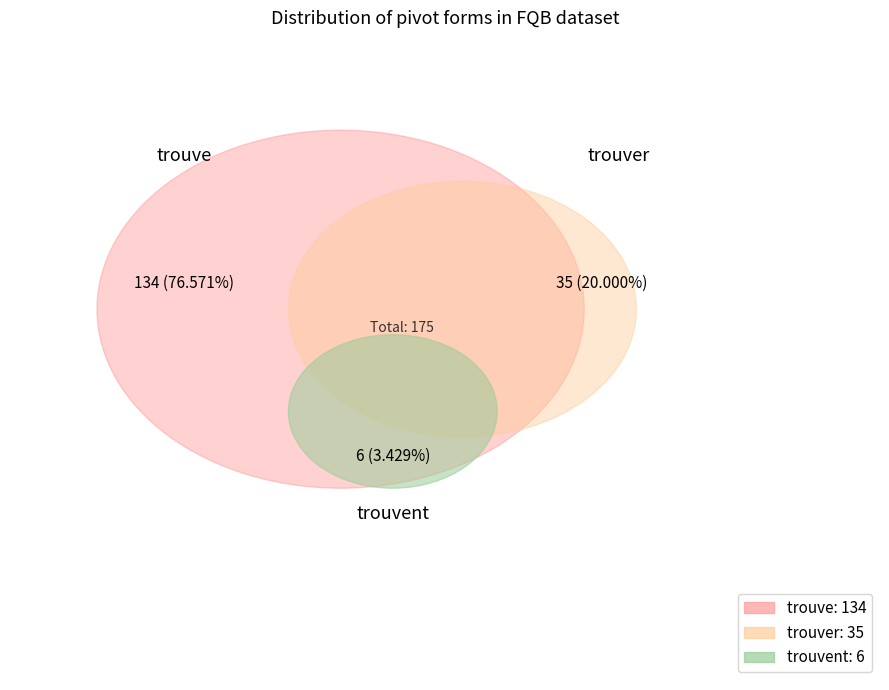

True or false: trouvent accounts for 3% of the total.

True